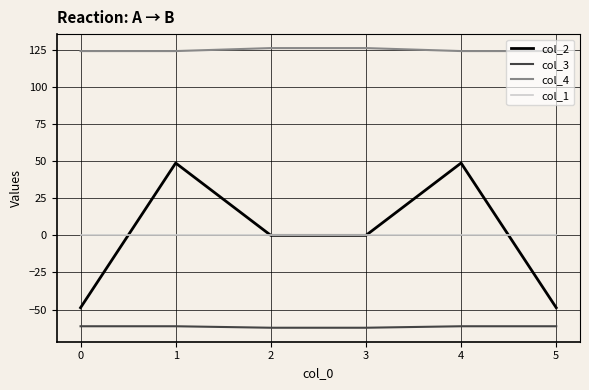

At 1, list the series in order from largest to smallest.

col_4, col_2, col_1, col_3